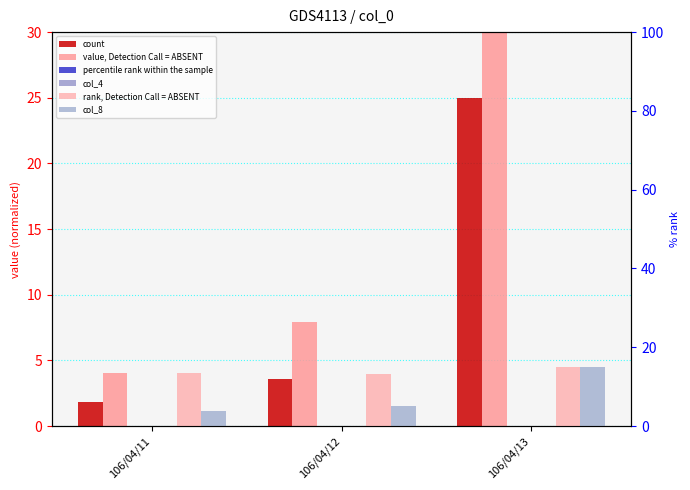

What is the spread (max minus min) of values at 106/04/13?

61.7